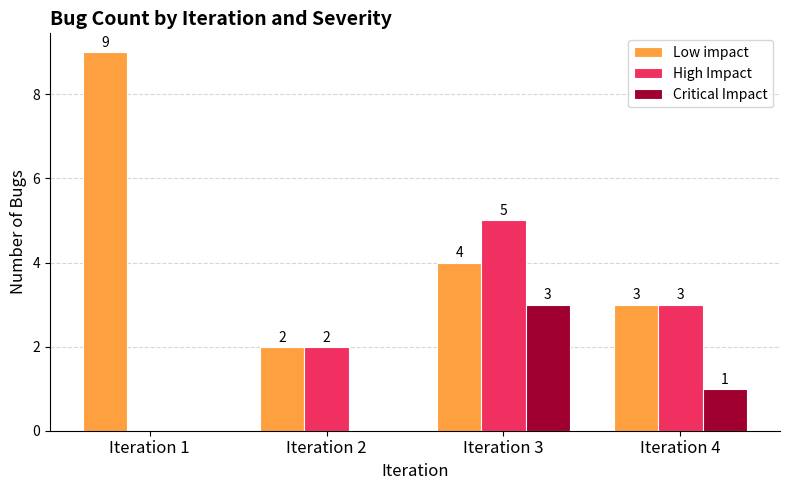

How many groups of bars are there?

4